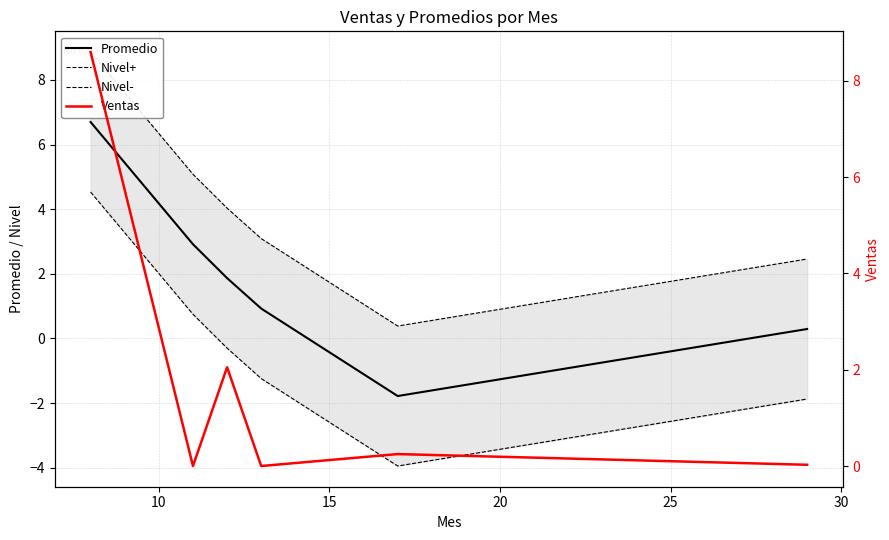

What is the greatest value displayed?

8.9